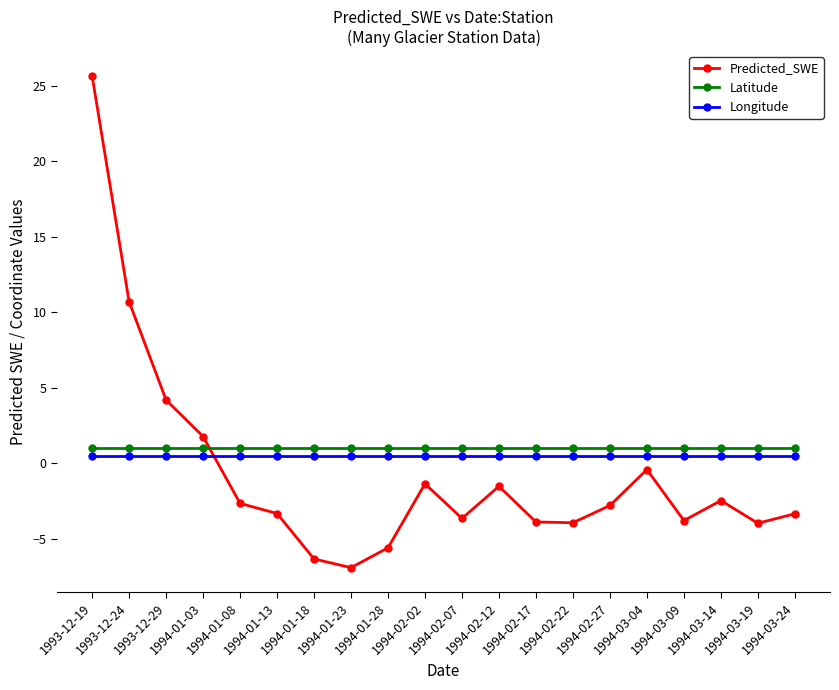

Rank the series by their average value, from lowest to highest.

Predicted_SWE, Longitude, Latitude